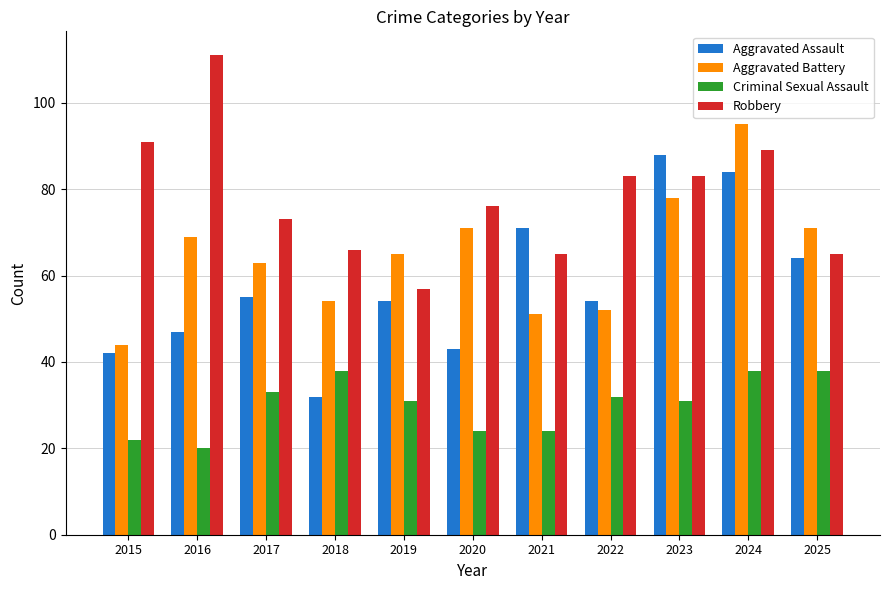

At how many categories does at least one series exceed 93?

2